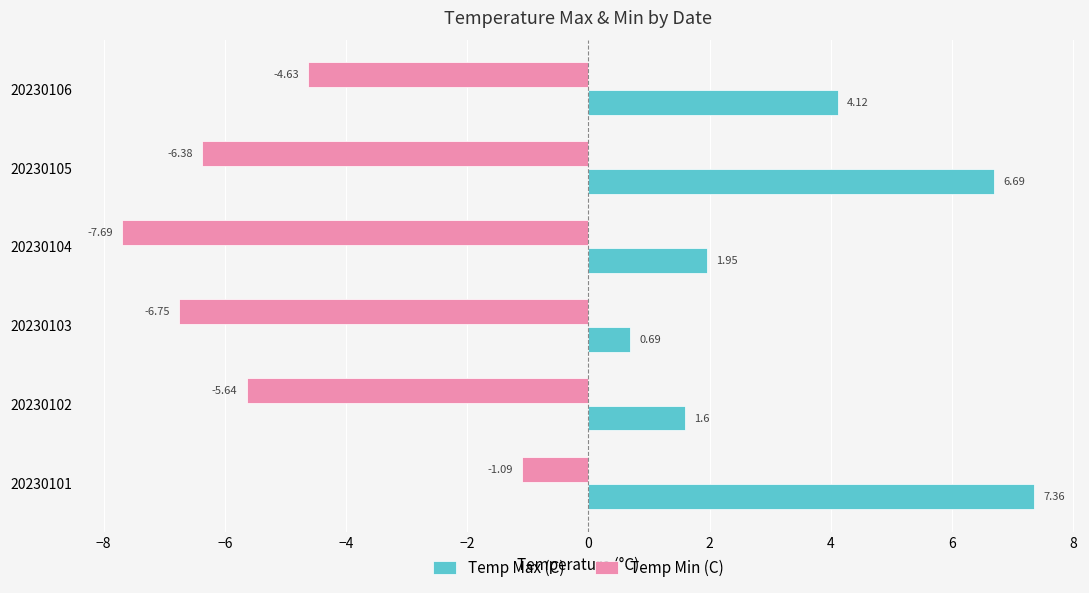

At how many categories does at least one series exceed 6?

2